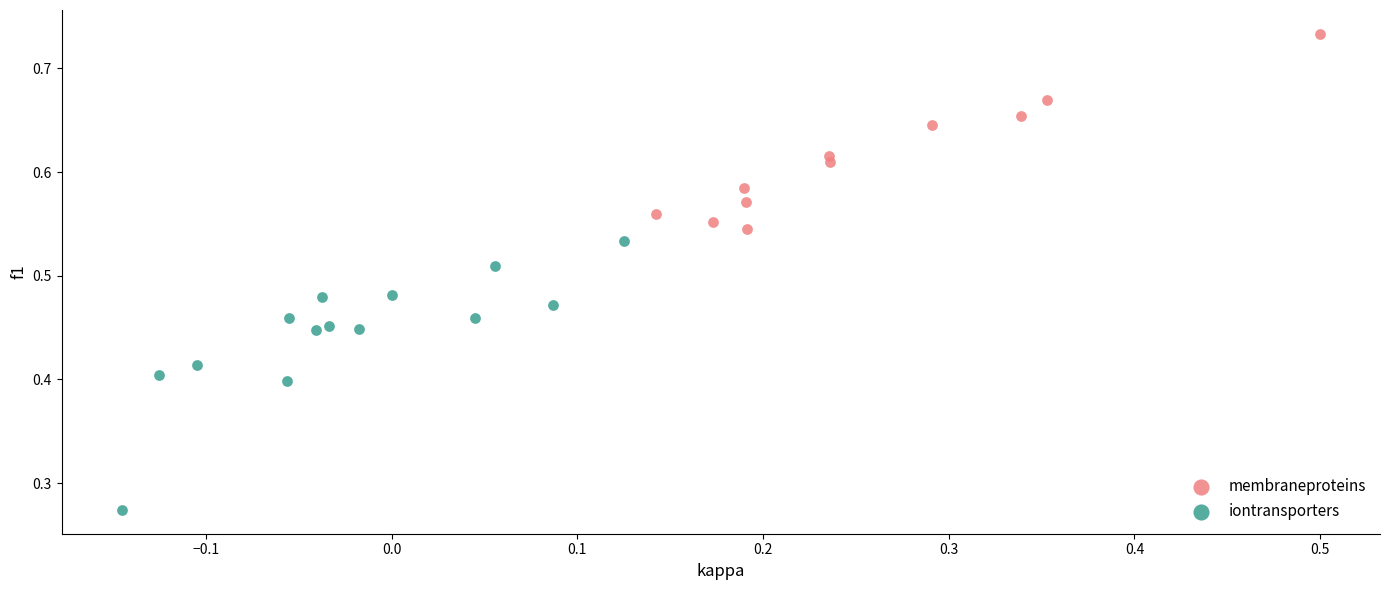

Which series has the widest spread of Y values?

iontransporters